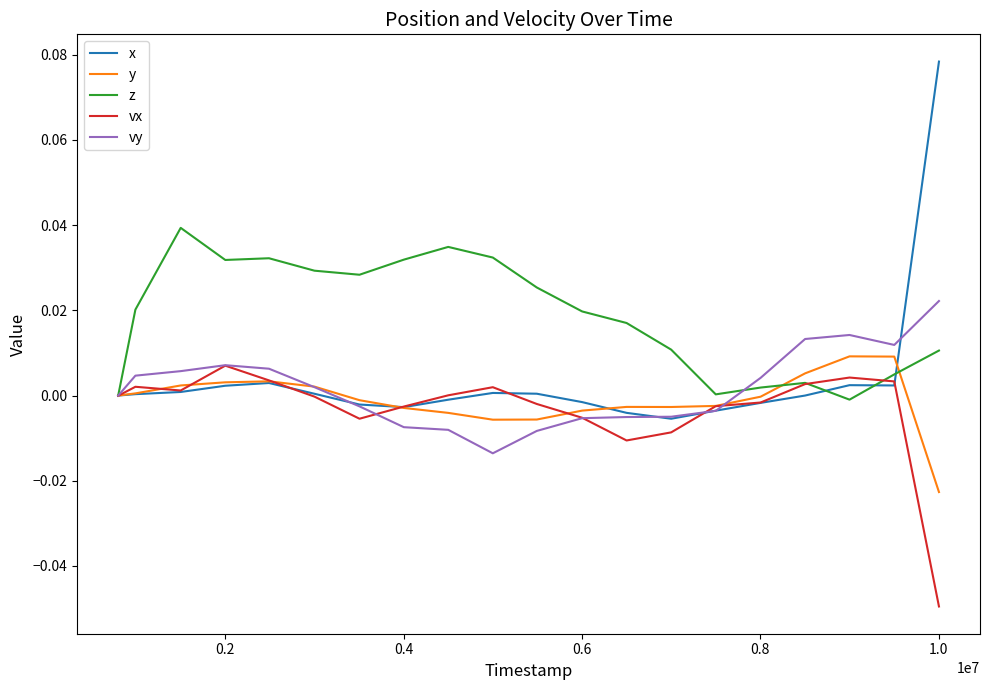

Which series has the widest spread of values?

x